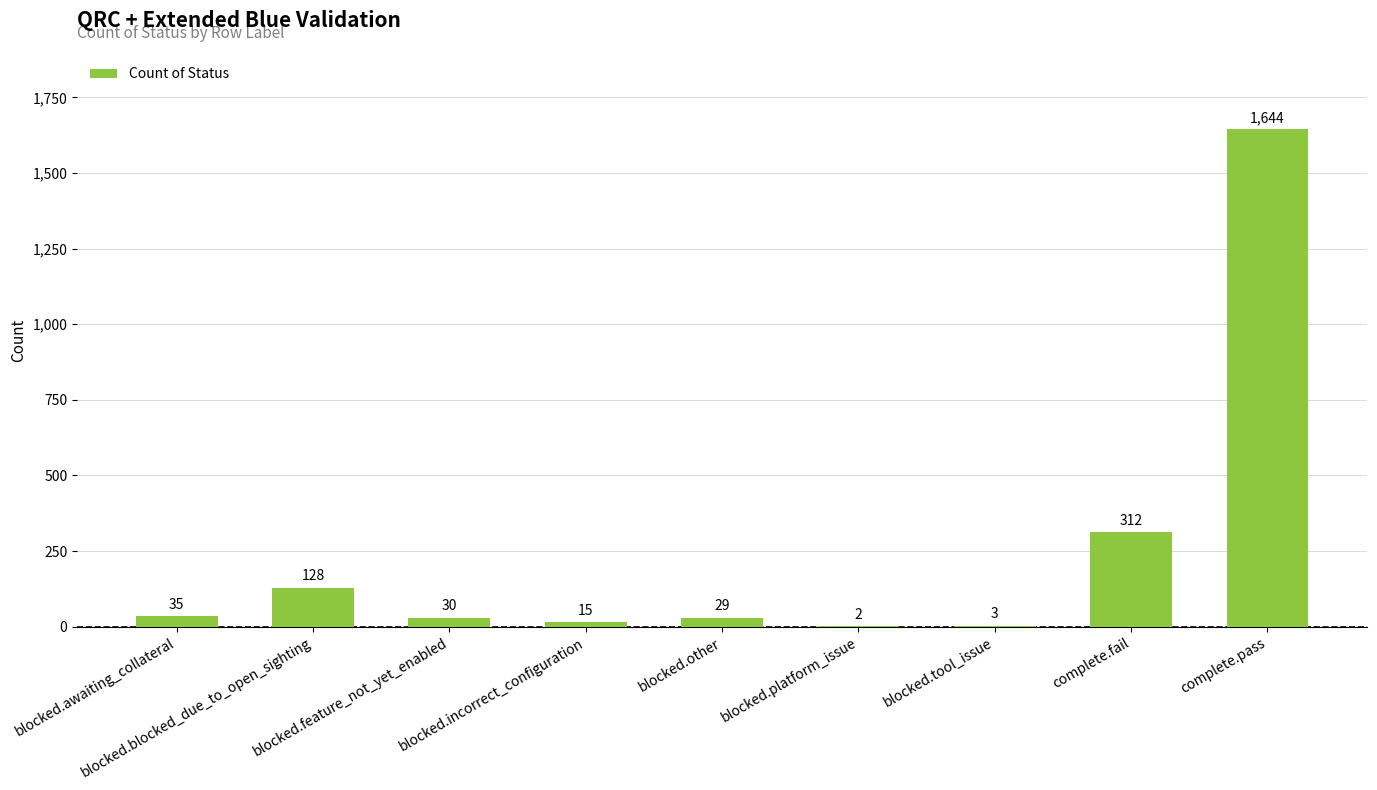

At which label does the data first exceed 30?

blocked.awaiting_collateral